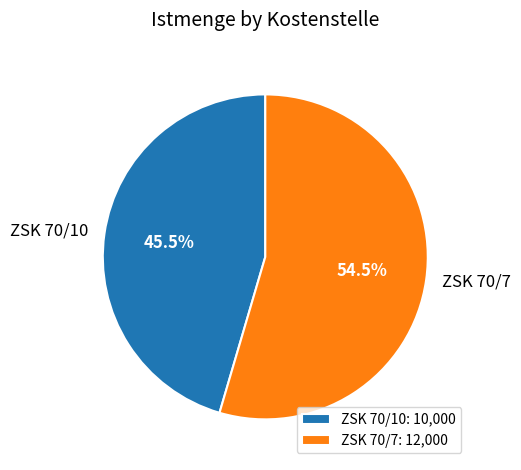

Is the sum of ZSK 70/7 and ZSK 70/10 greater than half?

Yes